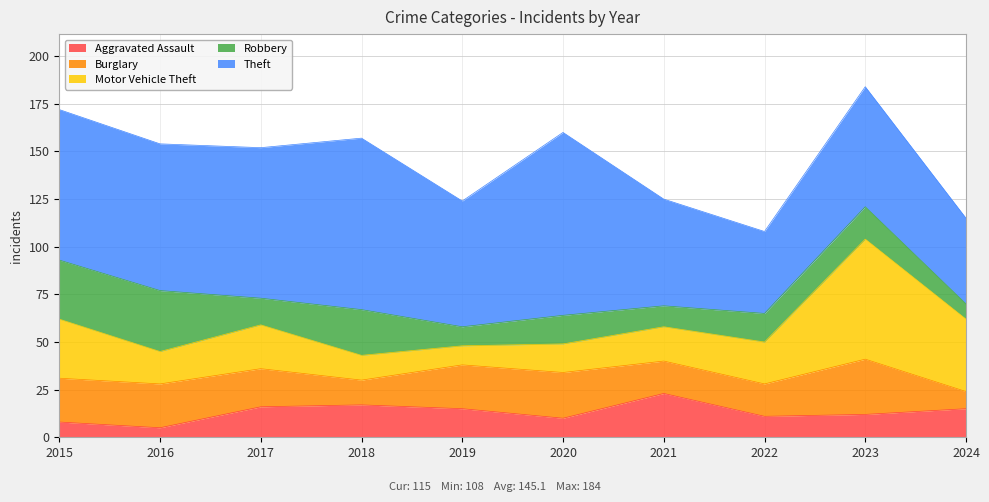

Where do Robbery and Burglary first cross each other?

2016 and 2017